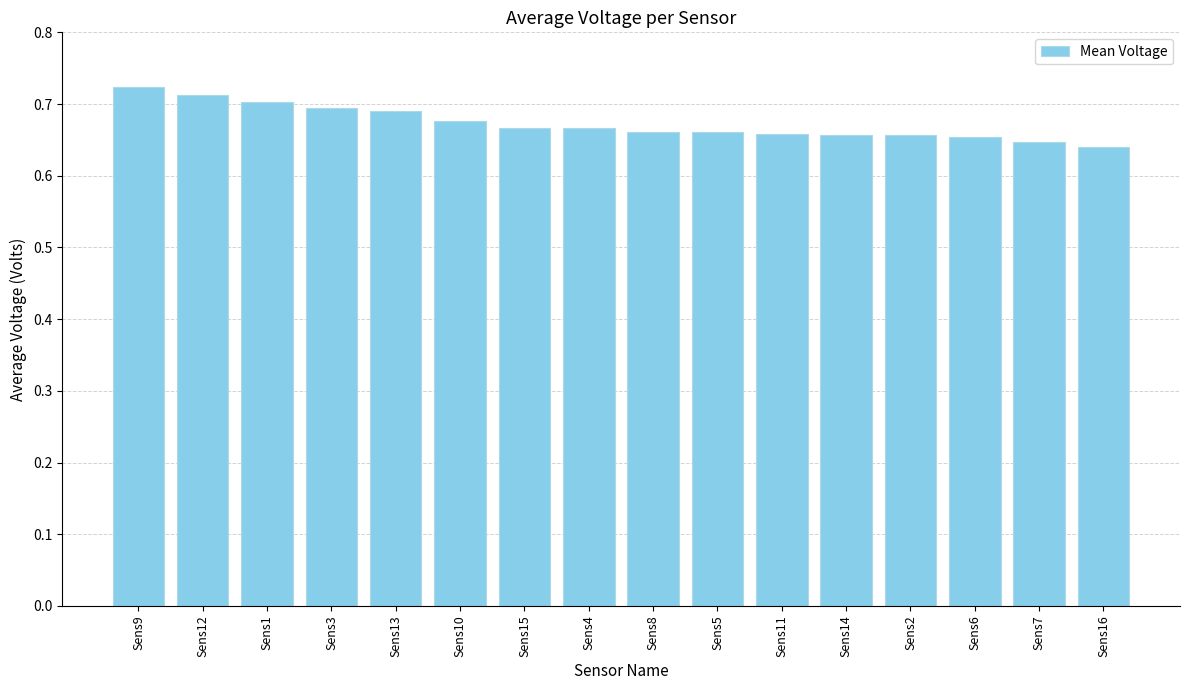

How many values are between 0 and 1?

16